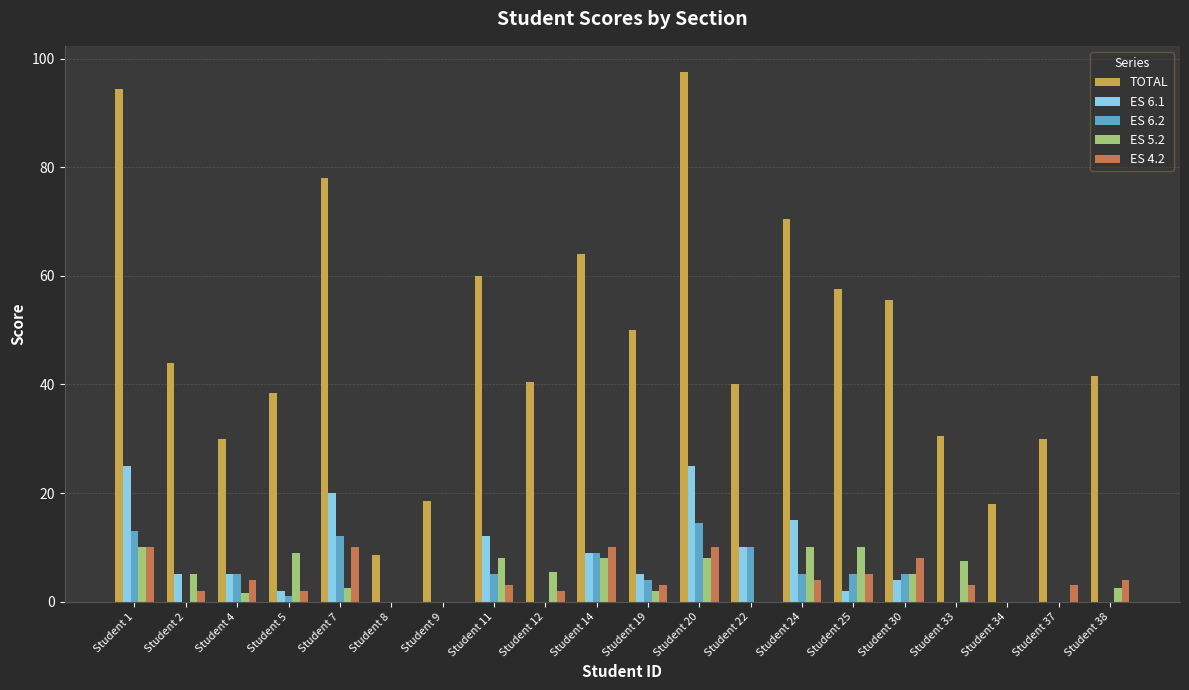

What is the total value across all series at Student 9?

18.5